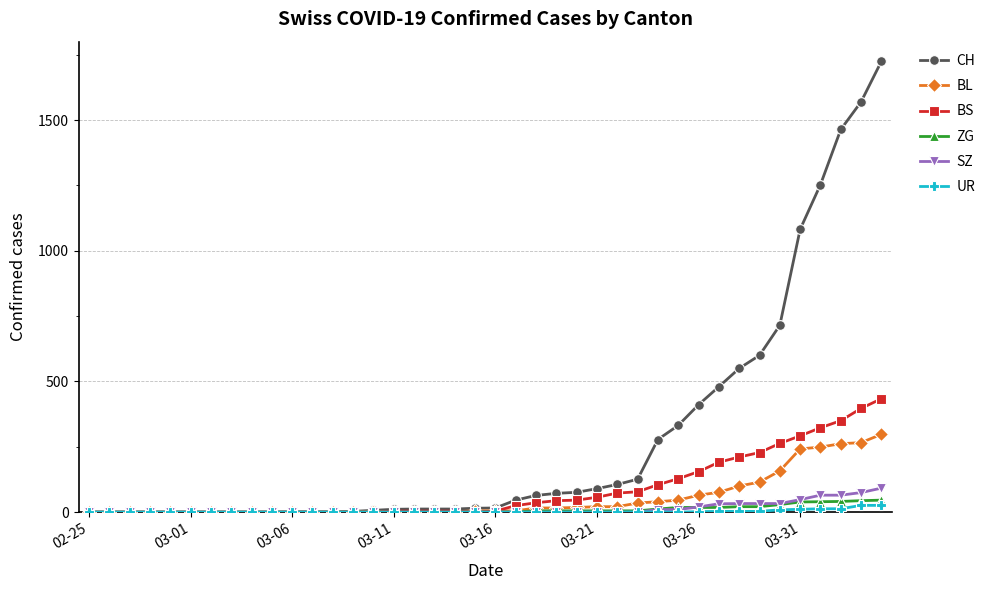

What is the maximum value for SZ?

92